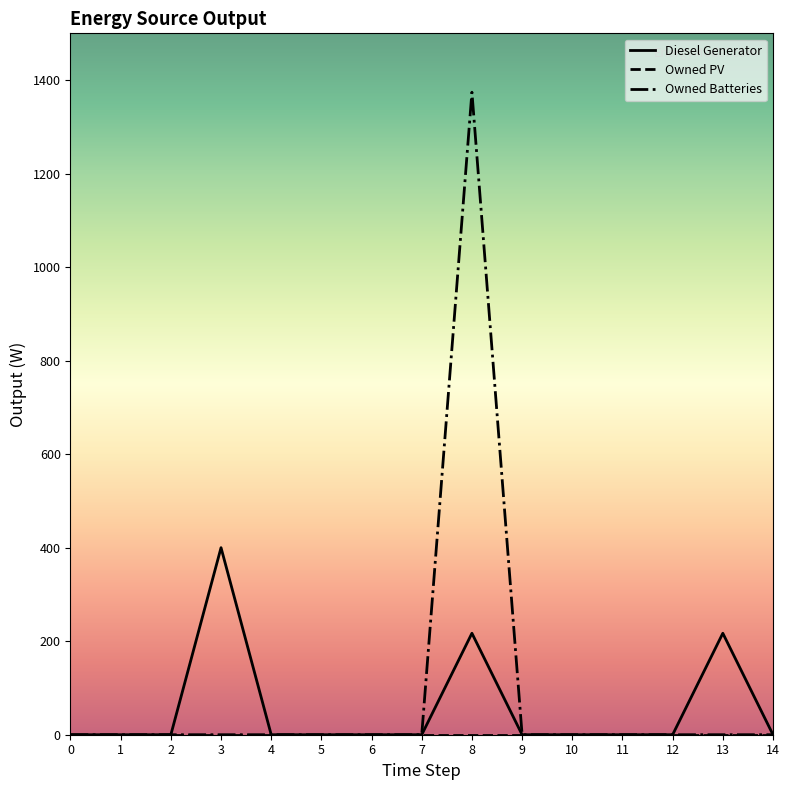

At which category is the sum across all series the highest?

8